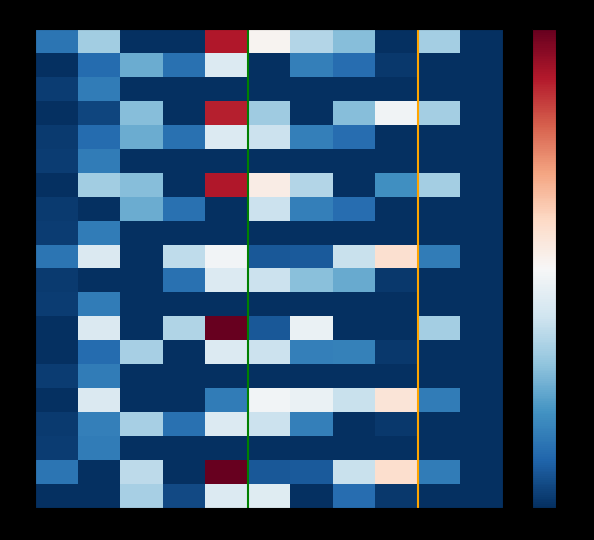

Which label corresponds to the largest value in the chart?

11